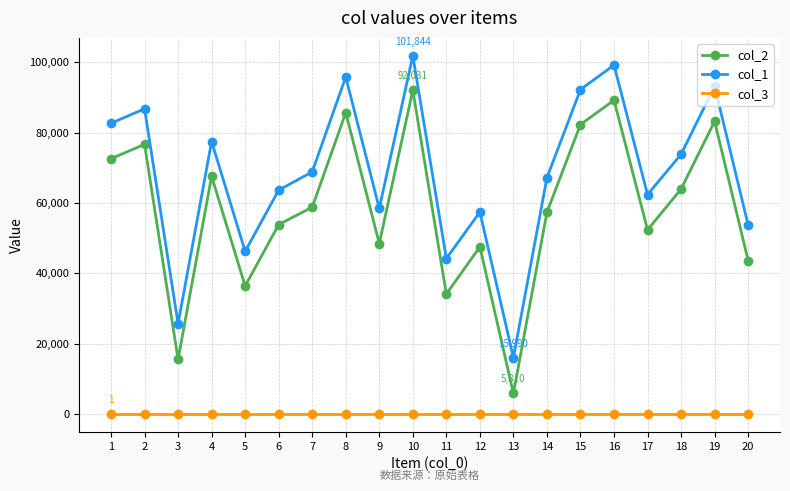

List the series in order of their peak value, highest first.

col_1, col_2, col_3